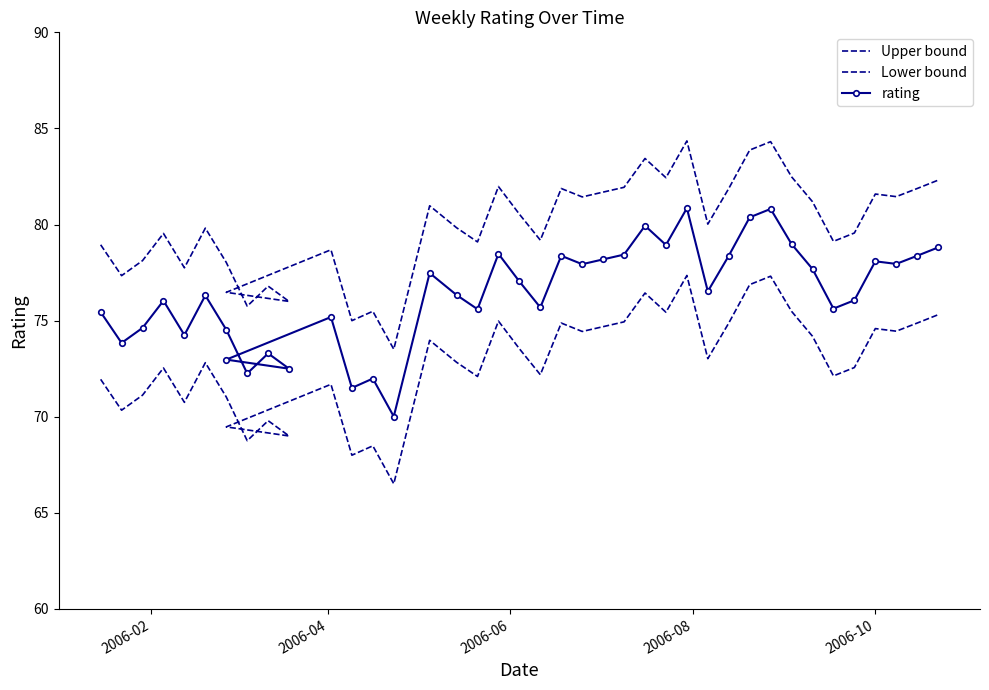

What is the sum of all Upper bound values?

3195.7